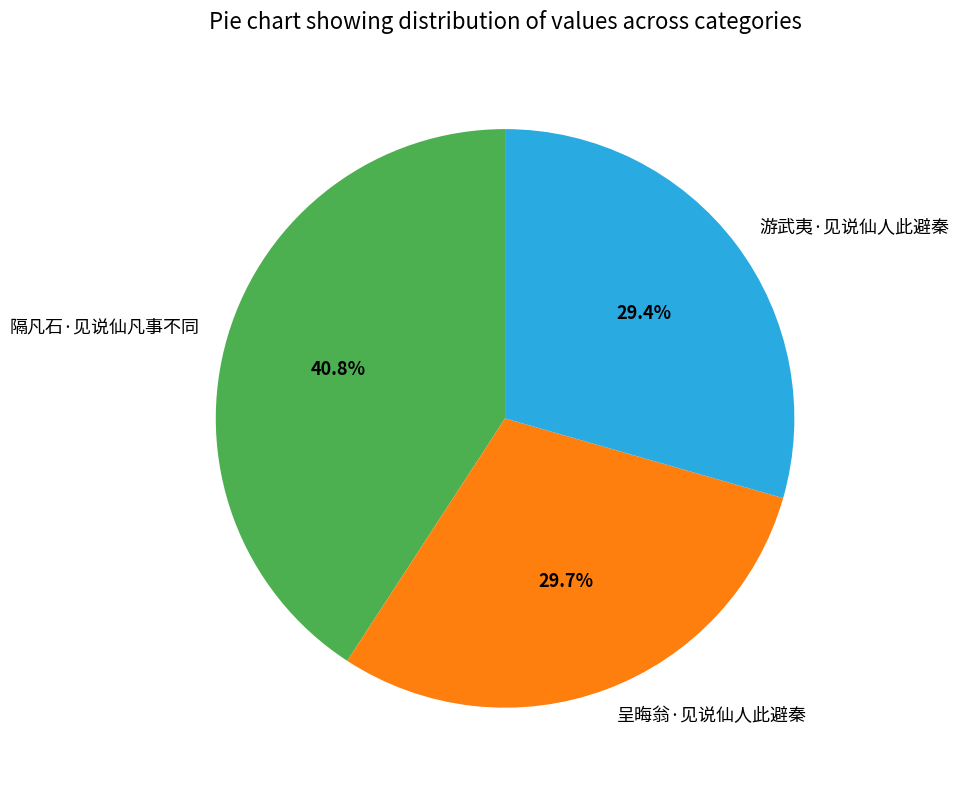

To the nearest percent, what portion does 呈晦翁·见说仙人此避秦 represent?

30%